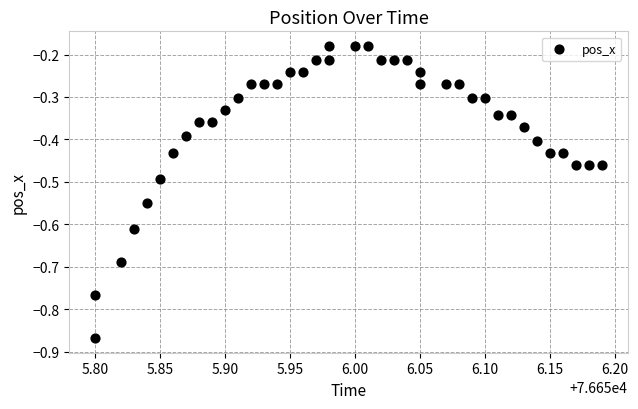

What is the range of X values (max minus min)?

0.4